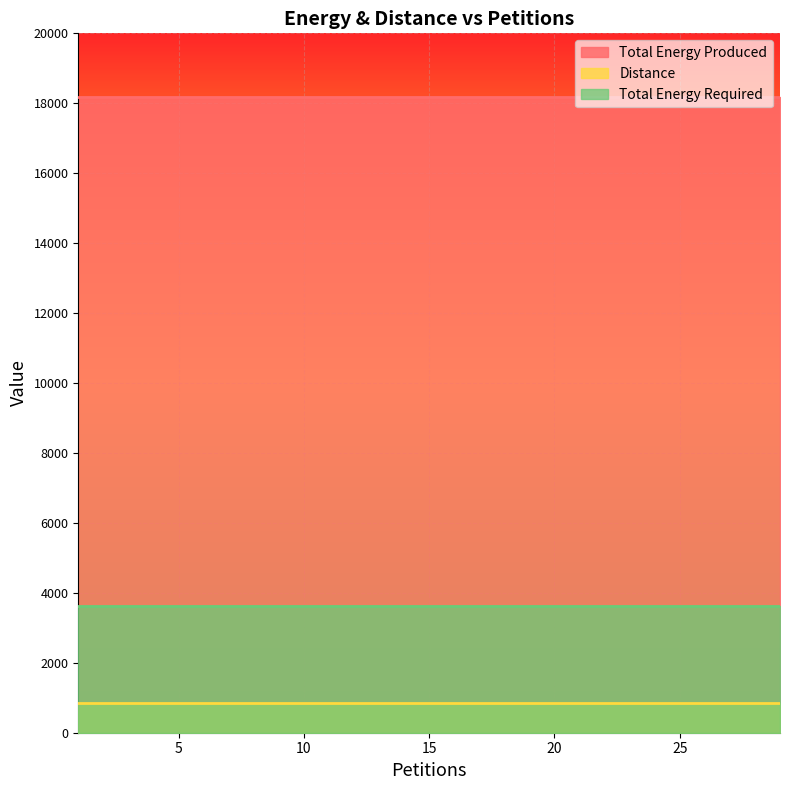

Count the number of categories in the chart.

15